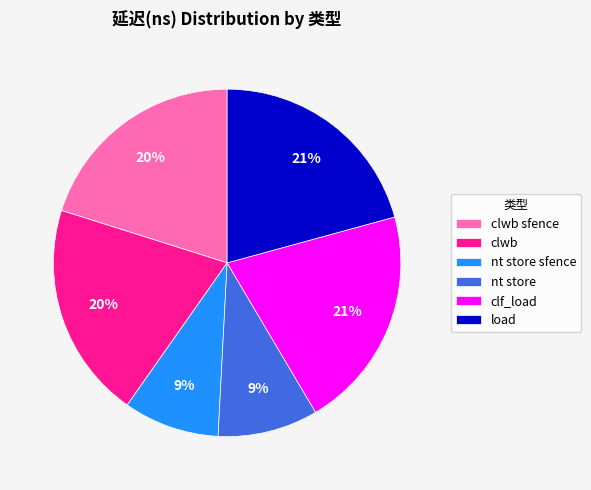

The load slice represents 27% of the pie. True or false?

False